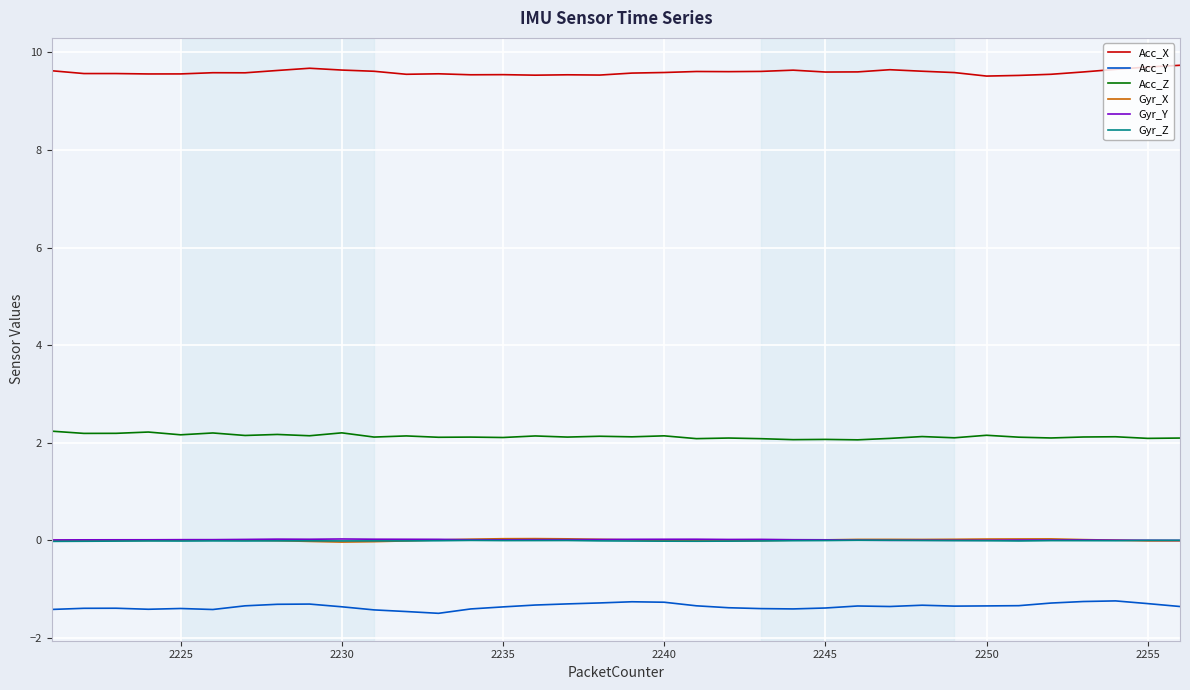

What is the maximum value for Acc_X?

9.7